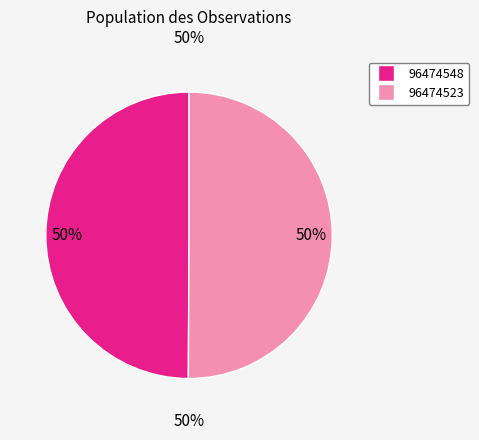

To the nearest percent, what is the average slice percentage?

50%